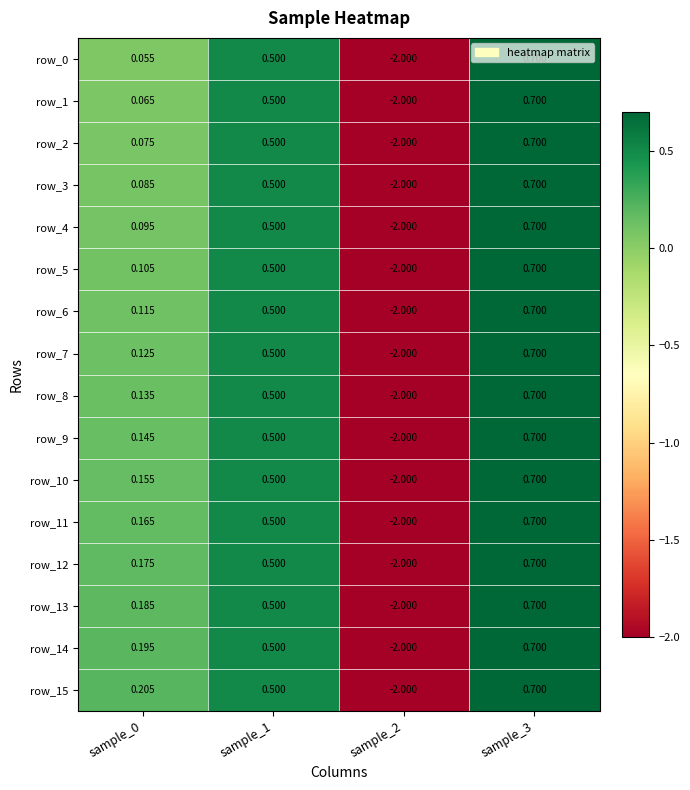

What is the minimum value for row_11?

-2.0